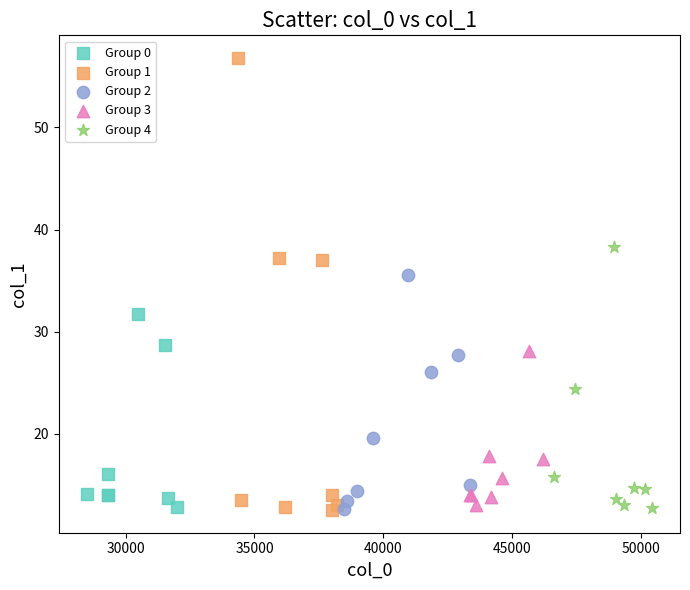

Which series contains the highest Y value?

Group 1